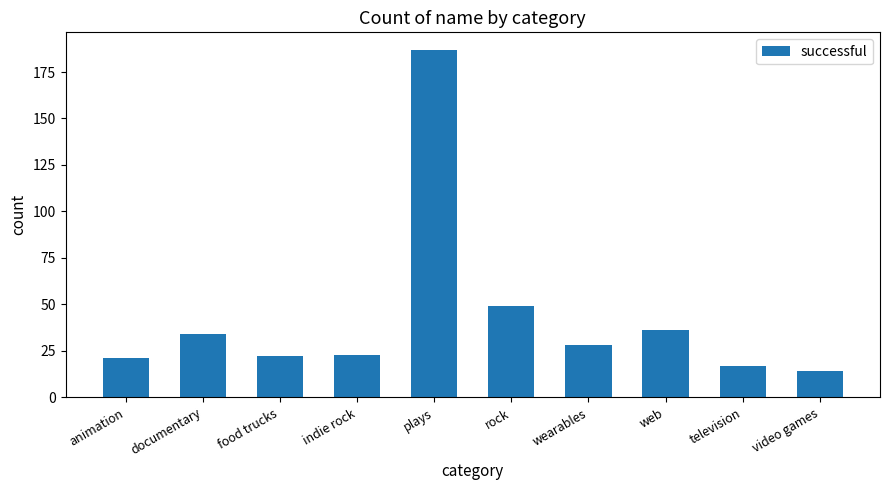

What is the maximum value shown in the chart?

187